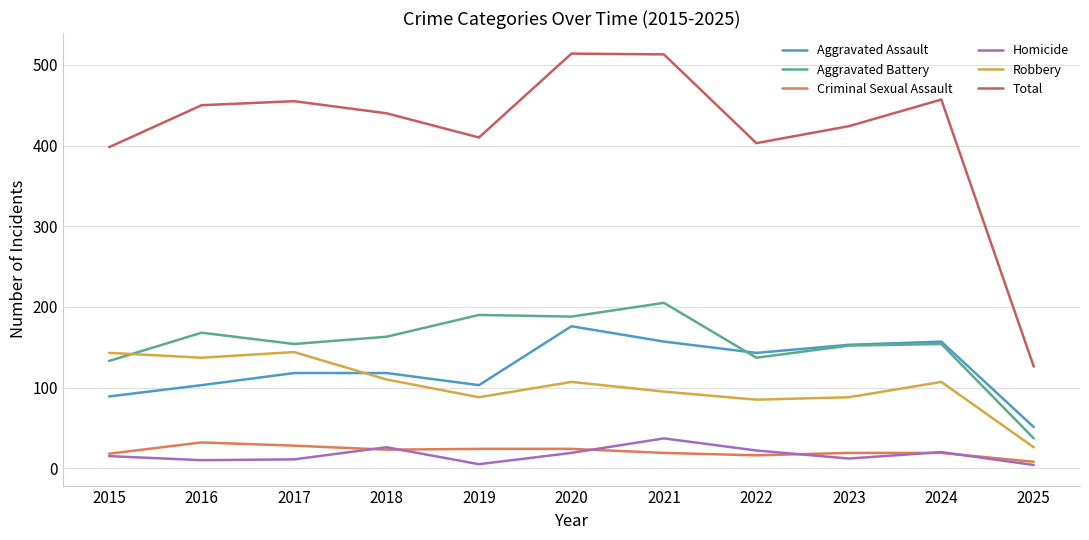

What is the maximum value for Robbery?

144